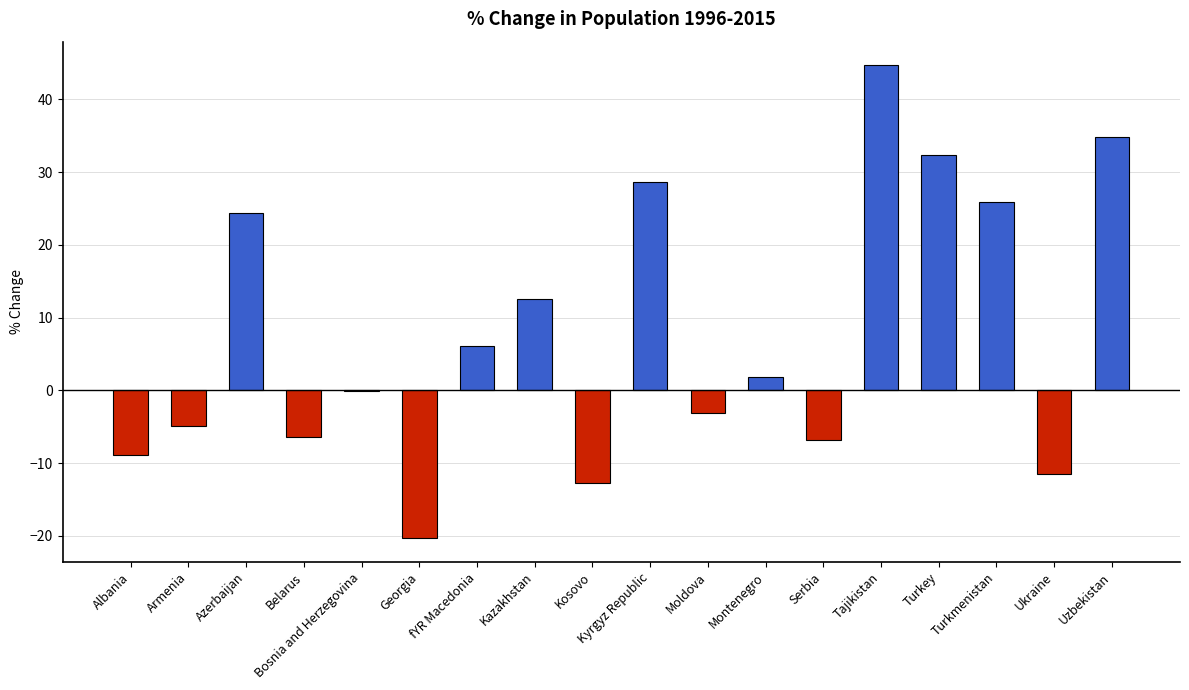

Are the bars grouped side by side (vs. stacked)?

No